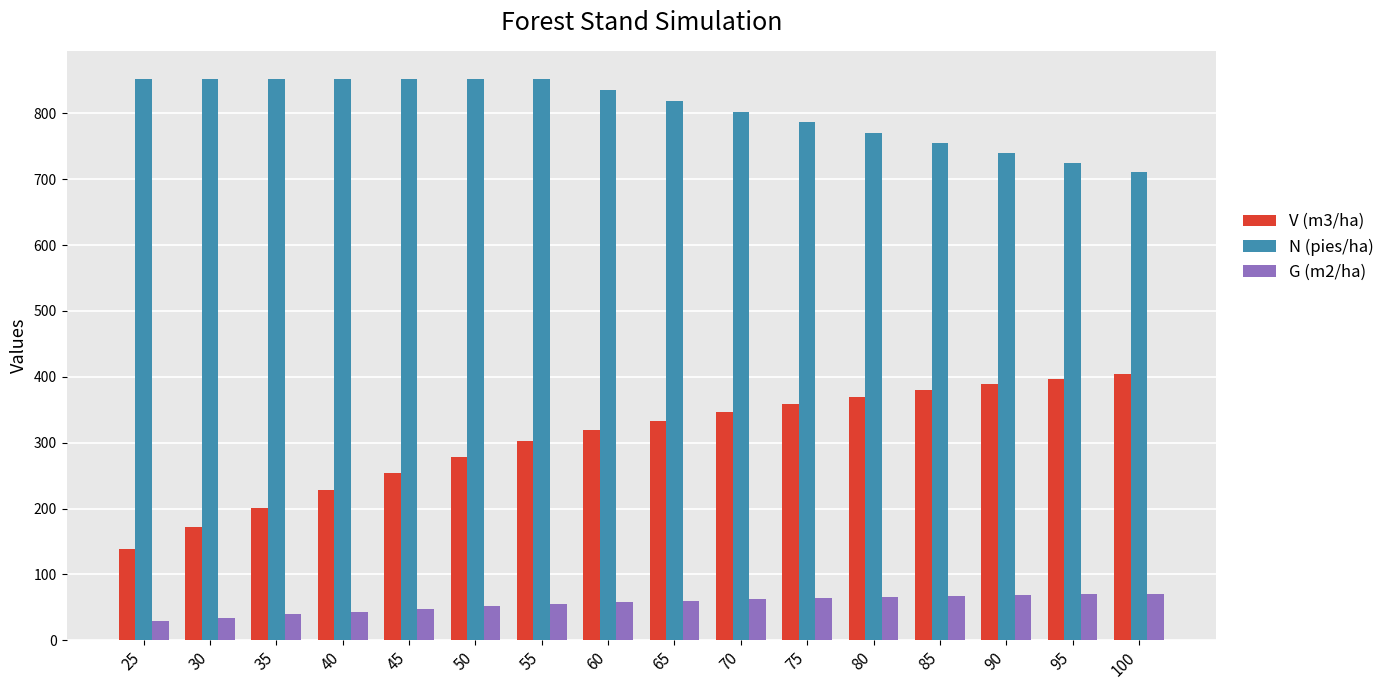

What is the difference between the second highest and second lowest values in the V (m3/ha) series?

224.7